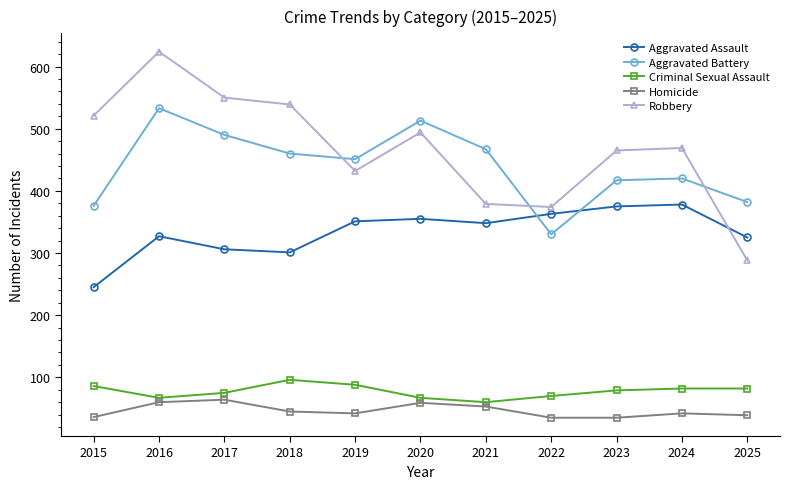

At how many categories does at least one series exceed 615?

1